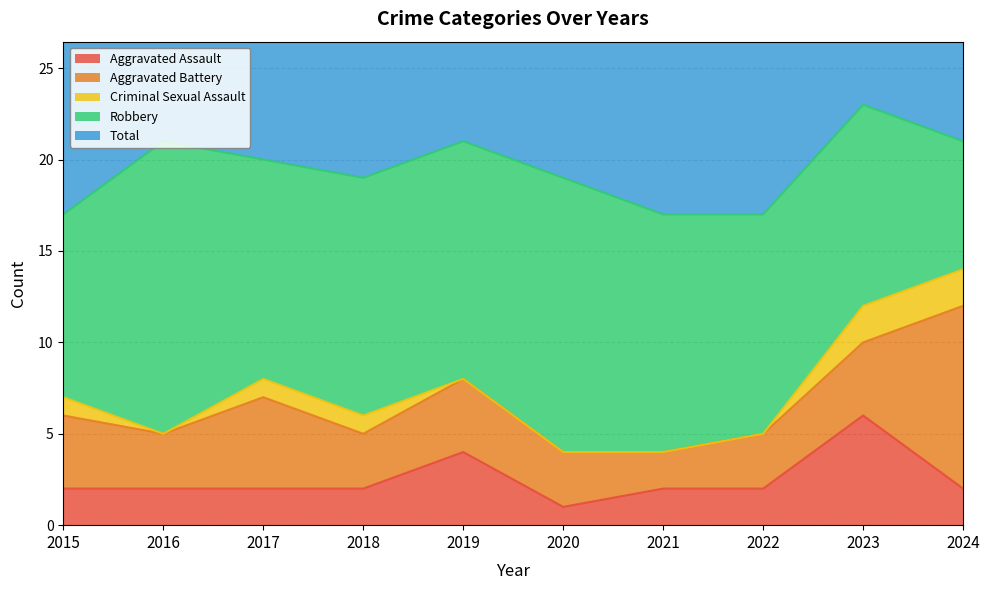

Where does the Aggravated Assault series first go above 2?

2019